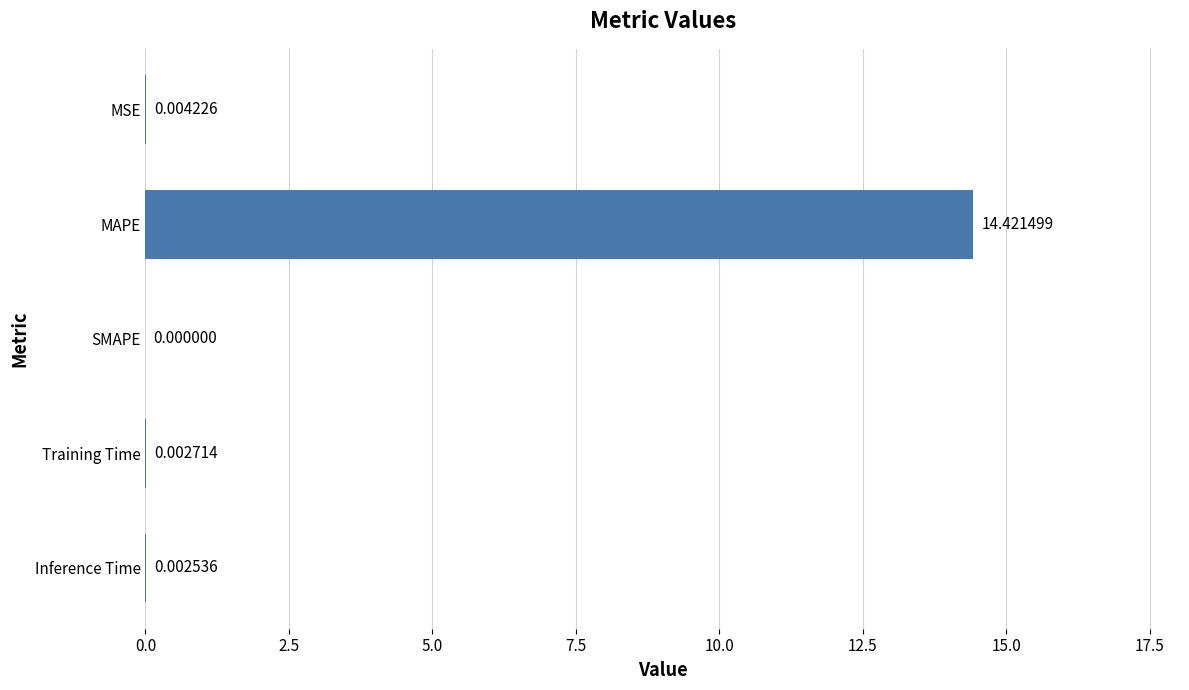

What is the sum of all values?

14.4